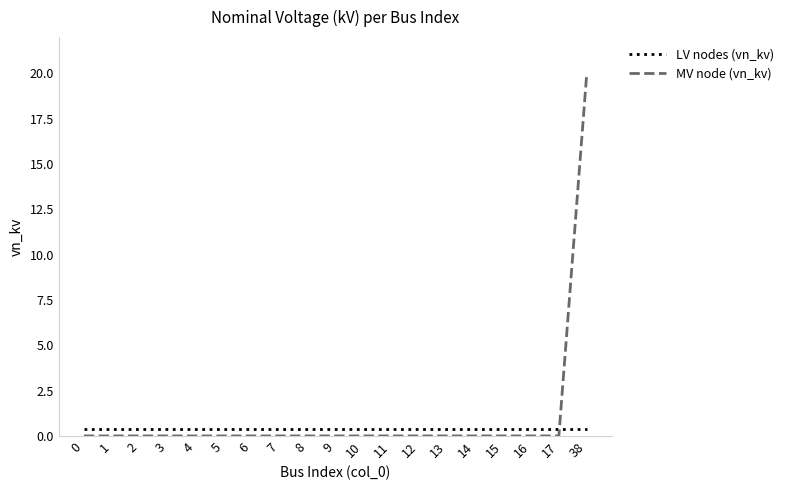

Which series has the largest range (max minus min)?

MV node (vn_kv)